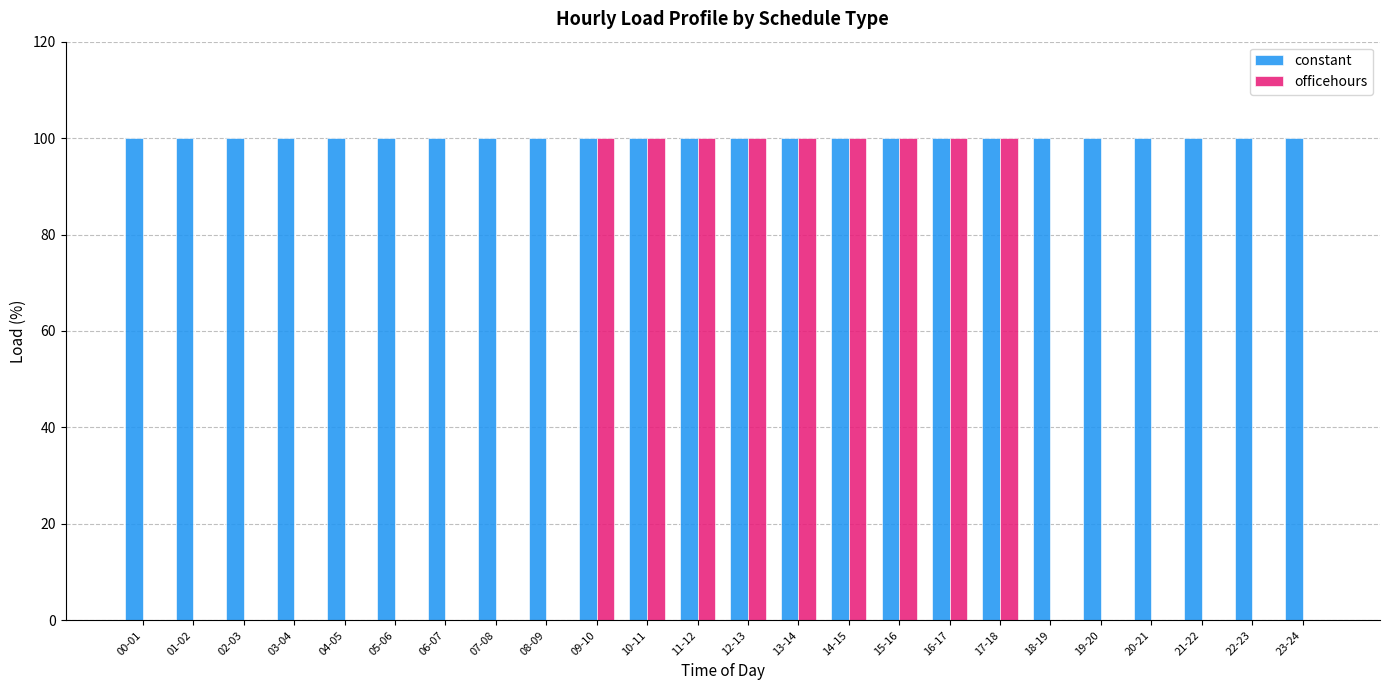

Reading right to left, what are all the values shown in this chart?

constant: 23-24=100	22-23=100	21-22=100	20-21=100	19-20=100	18-19=100	17-18=100	16-17=100	15-16=100	14-15=100	13-14=100	12-13=100	11-12=100	10-11=100	09-10=100	08-09=100	07-08=100	06-07=100	05-06=100	04-05=100	03-04=100	02-03=100	01-02=100	00-01=100
officehours: 23-24=0	22-23=0	21-22=0	20-21=0	19-20=0	18-19=0	17-18=100	16-17=100	15-16=100	14-15=100	13-14=100	12-13=100	11-12=100	10-11=100	09-10=100	08-09=0	07-08=0	06-07=0	05-06=0	04-05=0	03-04=0	02-03=0	01-02=0	00-01=0